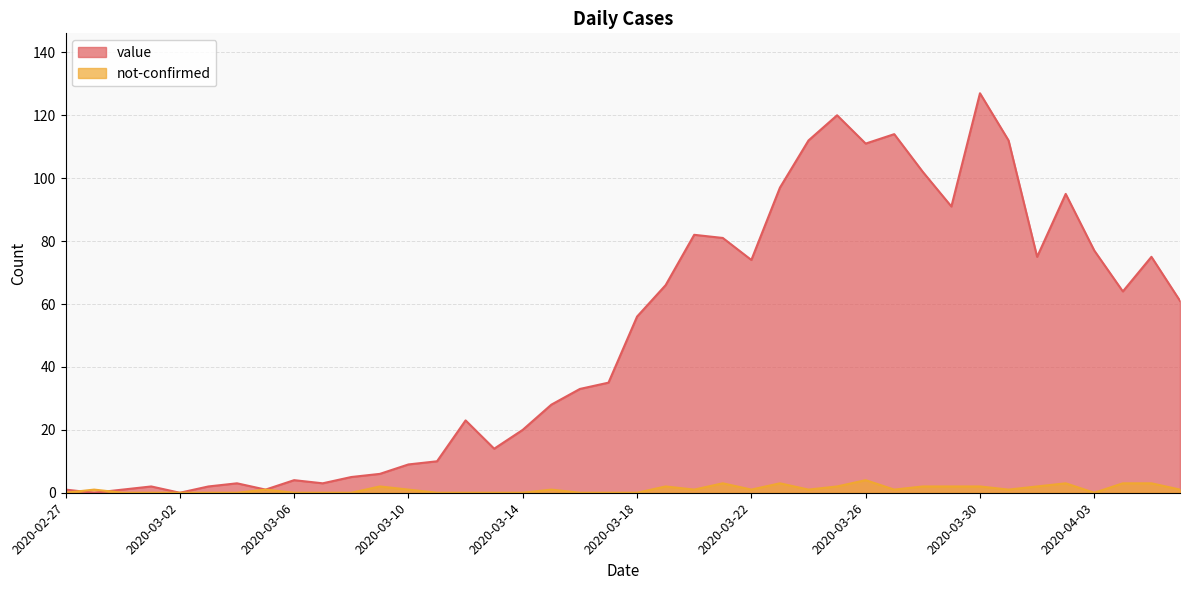

In not-confirmed, how many points are higher than both neighbors (excluding endpoints)?

9